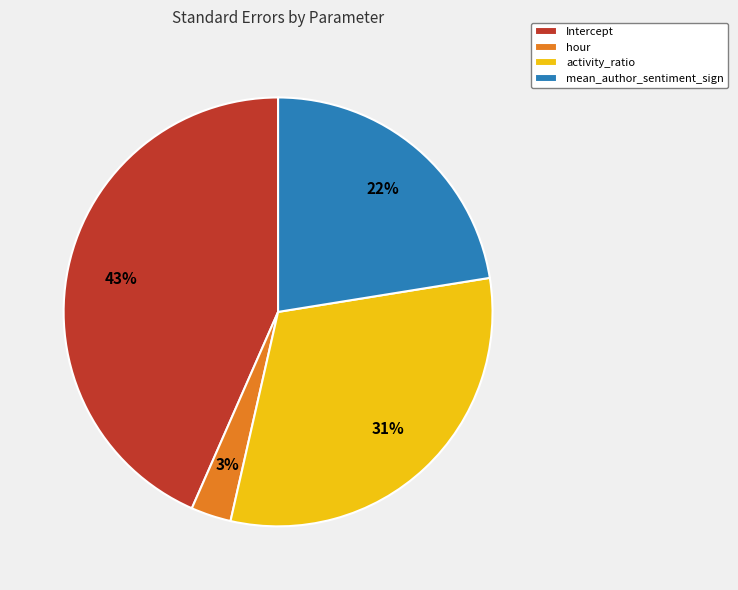

What is the largest slice in the pie chart?

Intercept